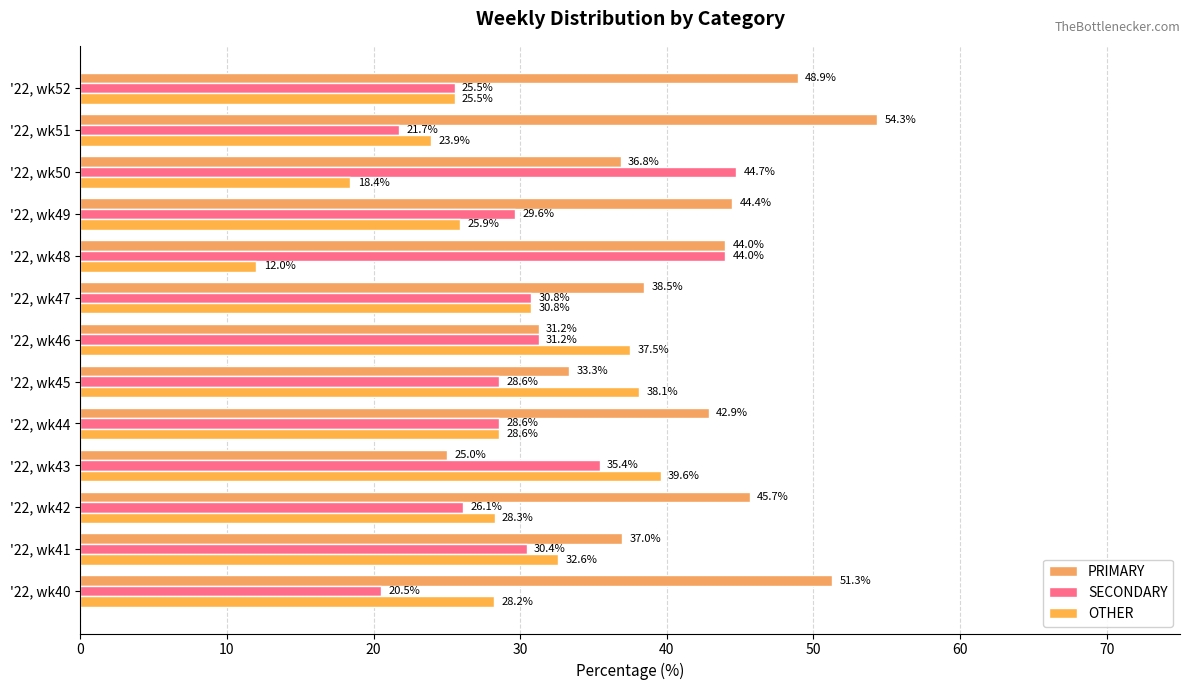

How many data points in OTHER are above 28?

8